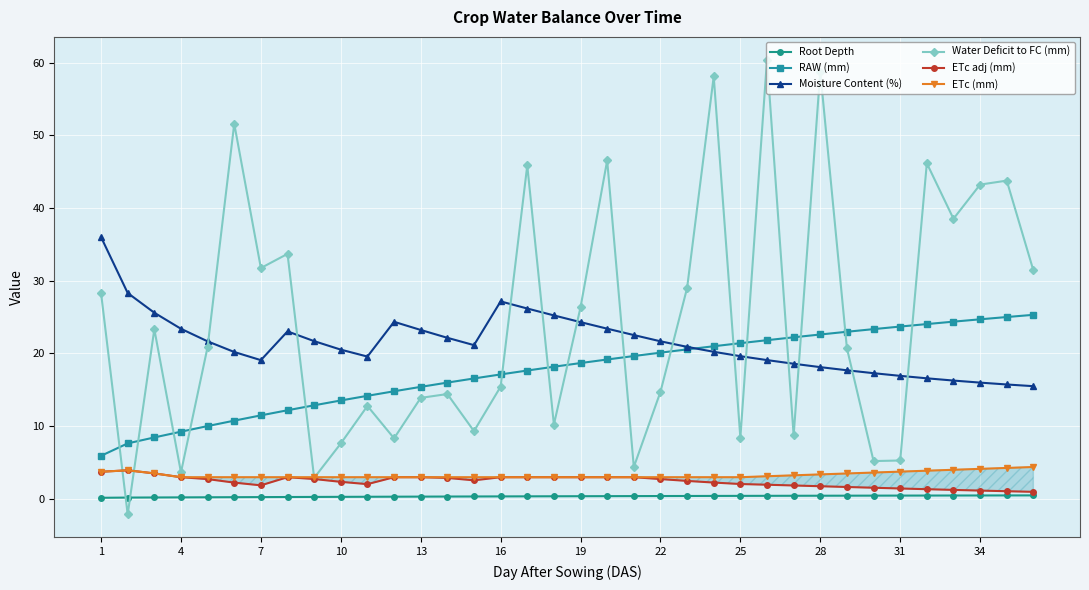

True or false: RAW (mm) and ETc adj (mm) cross at least once.

False